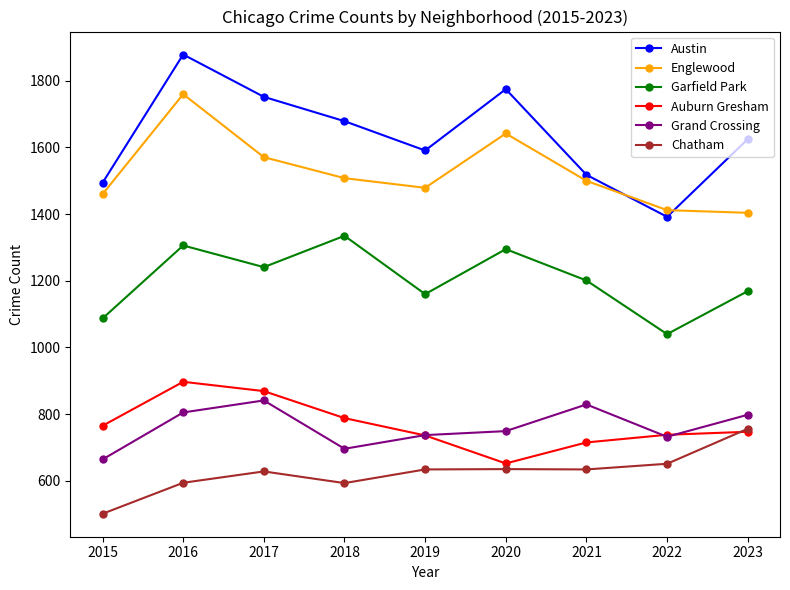

The value of Englewood at 2022 is 1412. True or false?

True